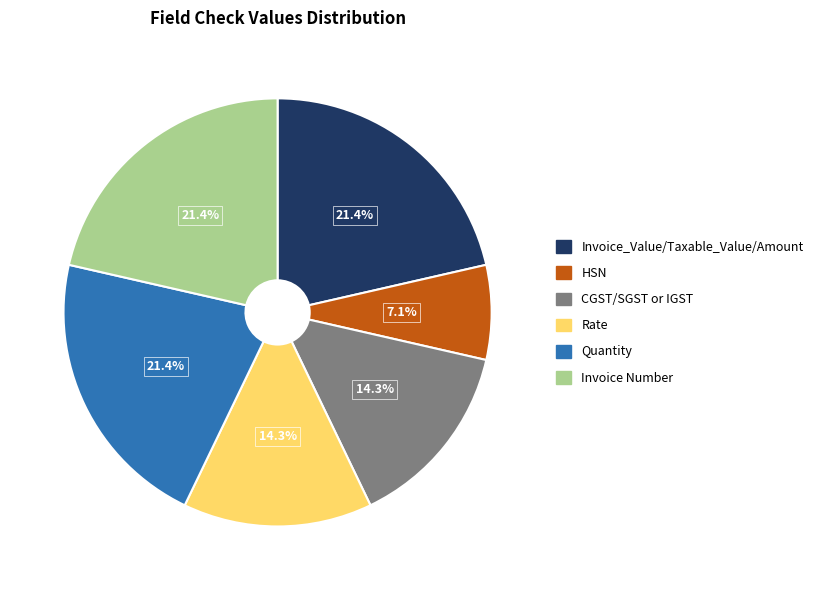

To the nearest percent, what percentage of the pie is HSN?

7%